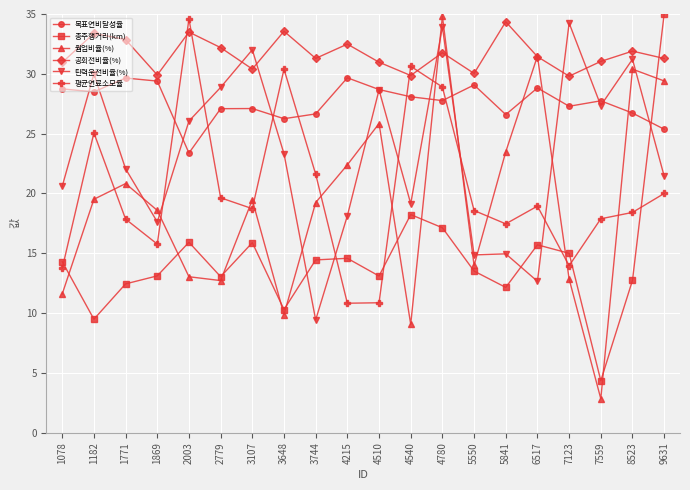

True or false: 공회전비율(%) and 총주행거리(km) intersect in this chart.

True